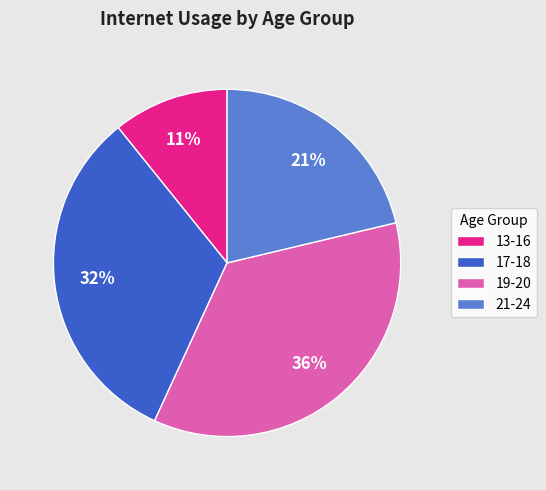

Is it true that 19-20 is 36% of the pie?

True